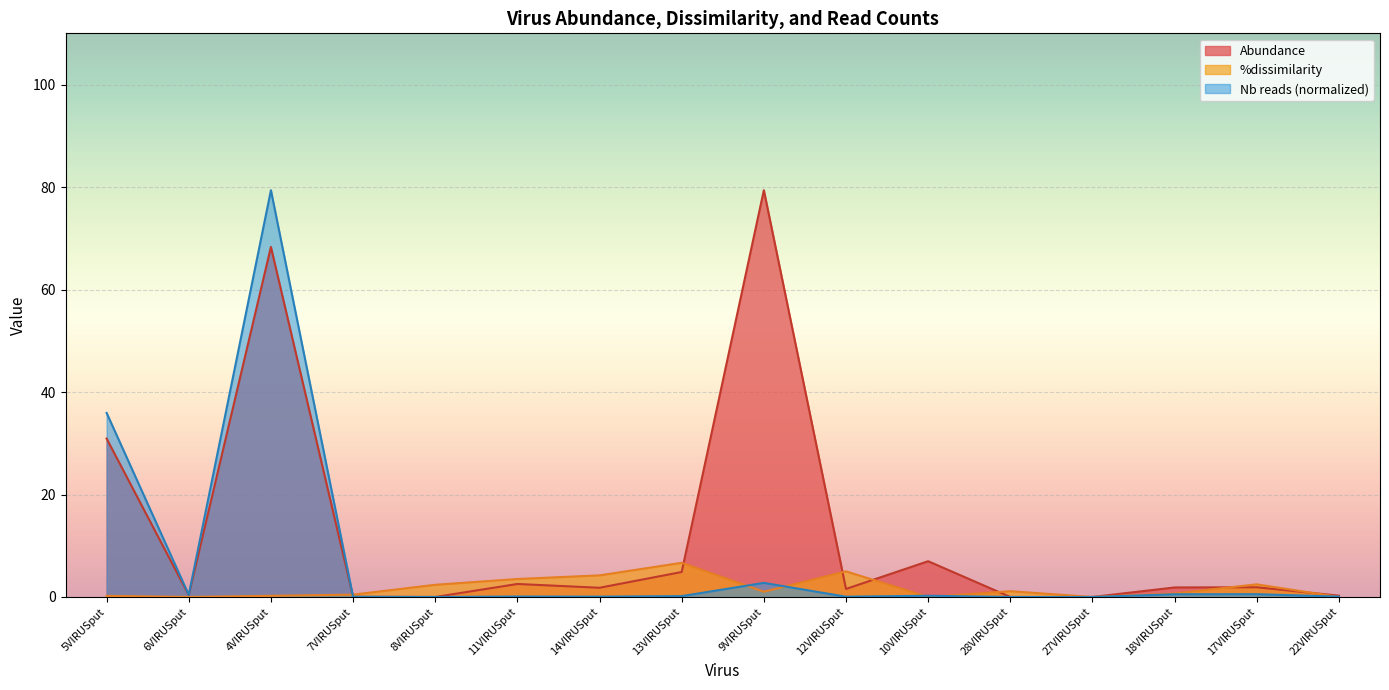

What are all the series names shown in the legend?

Abundance, %dissimilarity, Nb reads (normalized)